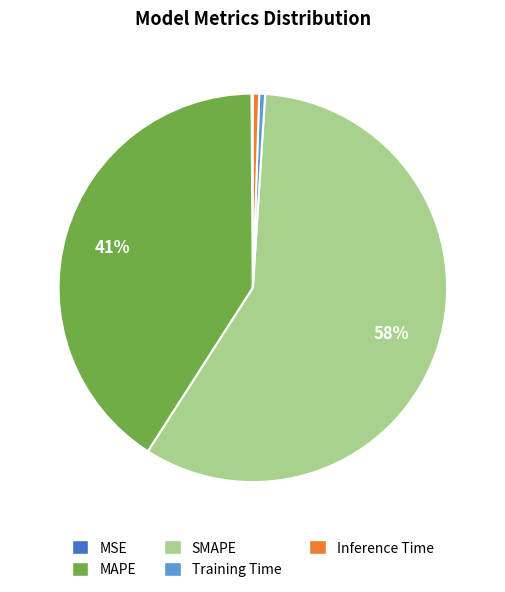

The MAPE slice represents 32% of the pie. True or false?

False